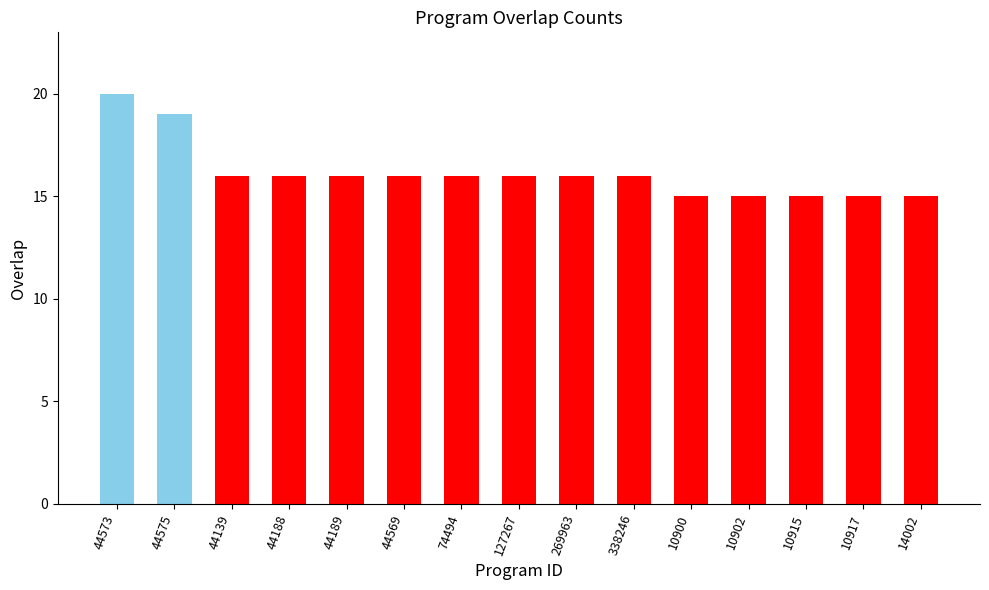

Count the values in the range 15 to 16.

13